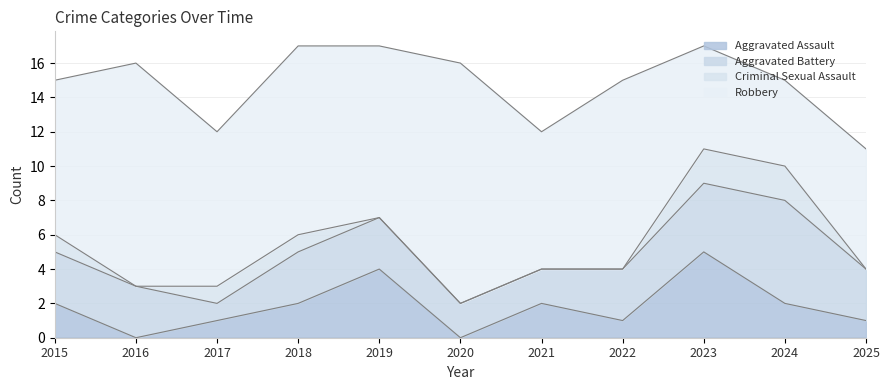

True or false: Criminal Sexual Assault and Aggravated Assault cross at least once.

False